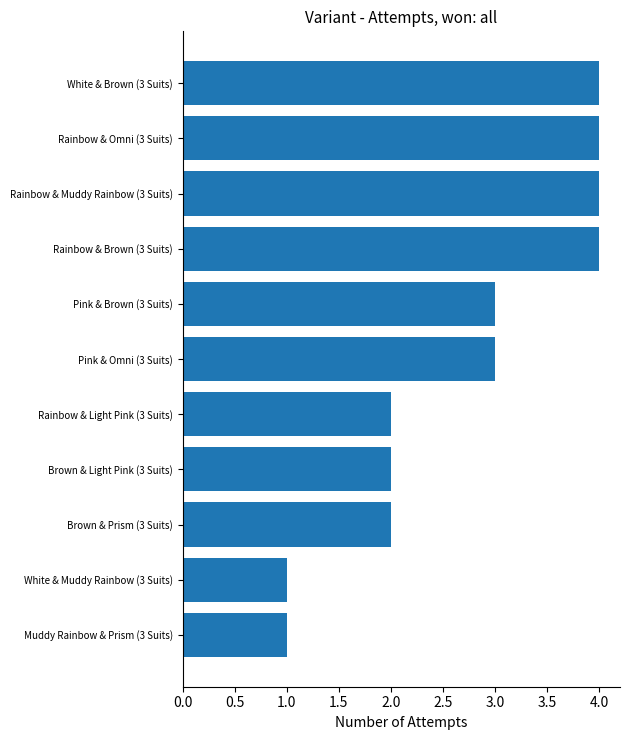

What is the ratio of the value at White & Brown (3 Suits) to the value at Brown & Prism (3 Suits)?

2.0